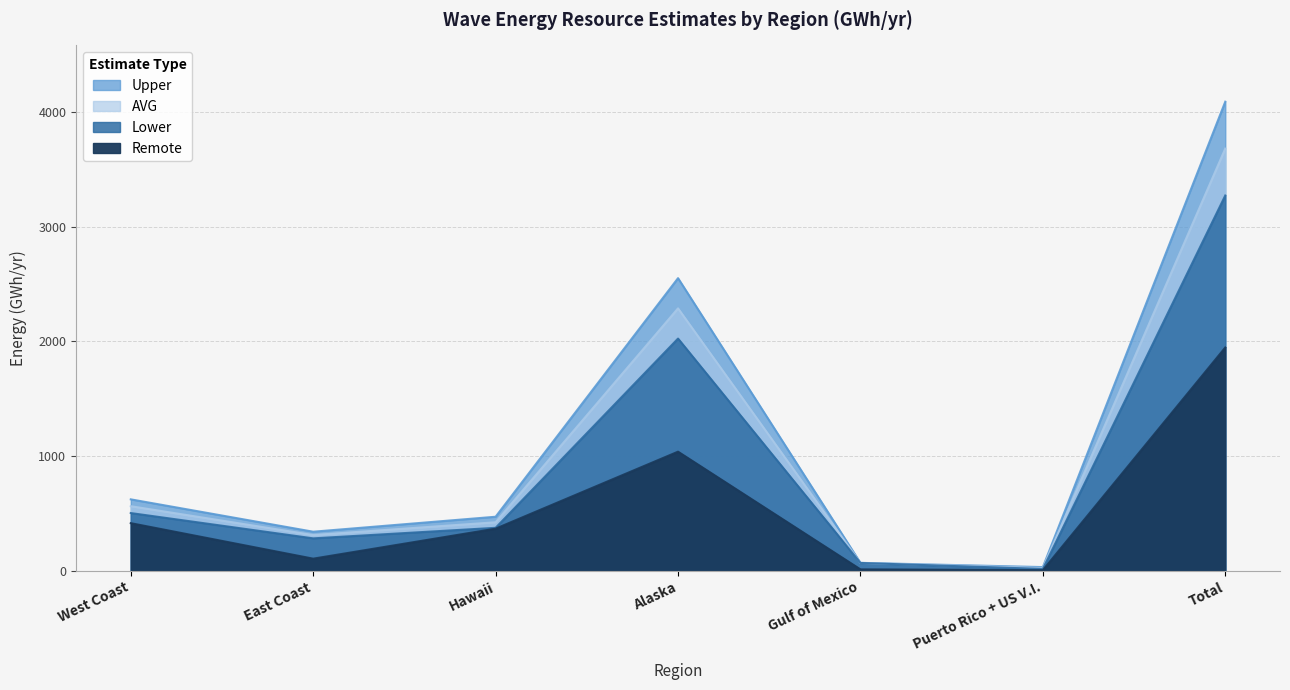

Reading left to right, what are all the values shown in this chart?

Remote: West Coast=415.5	East Coast=106.1	Hawaii=367.6	Alaska=1038.6	Gulf of Mexico=12.9	Puerto Rico + US V.I.=5.8	Total=1946.5
Lower: West Coast=503.6	East Coast=283.1	Hawaii=375.0	Alaska=2024.5	Gulf of Mexico=68.6	Puerto Rico + US V.I.=16.5	Total=3271.4
Upper: West Coast=623.1	East Coast=341.1	Hawaii=471.6	Alaska=2551.1	Gulf of Mexico=69.6	Puerto Rico + US V.I.=32.7	Total=4089.2
AVG: West Coast=563.4	East Coast=312.1	Hawaii=423.3	Alaska=2287.8	Gulf of Mexico=69.1	Puerto Rico + US V.I.=24.6	Total=3680.3